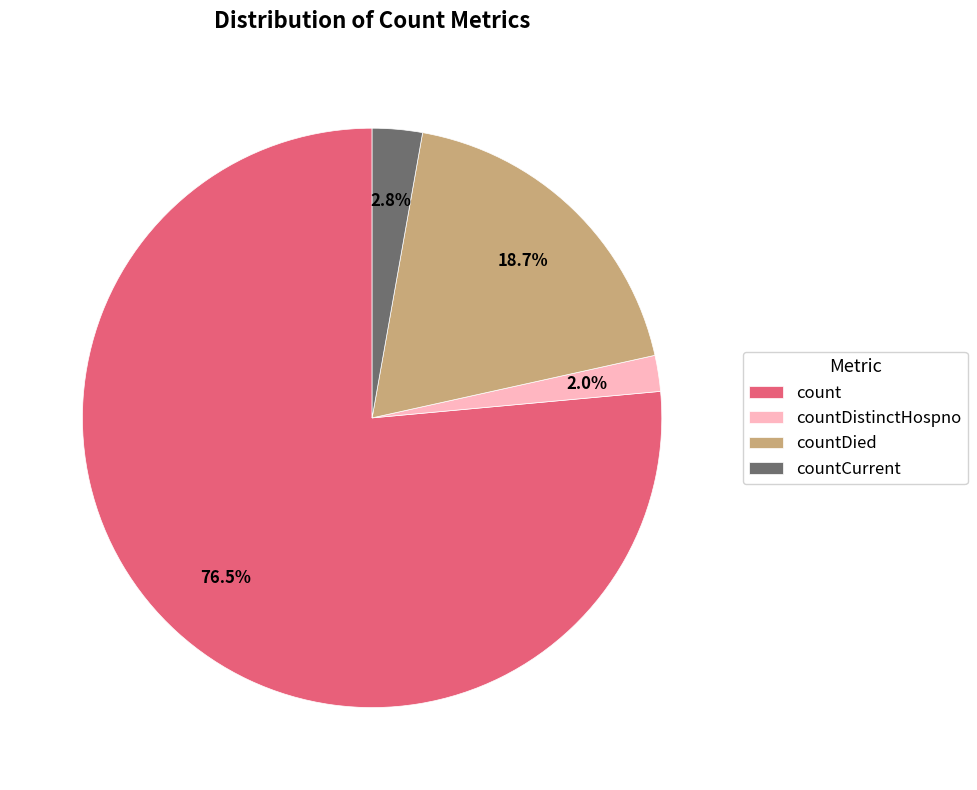

Which category has the smallest portion of the pie?

countDistinctHospno